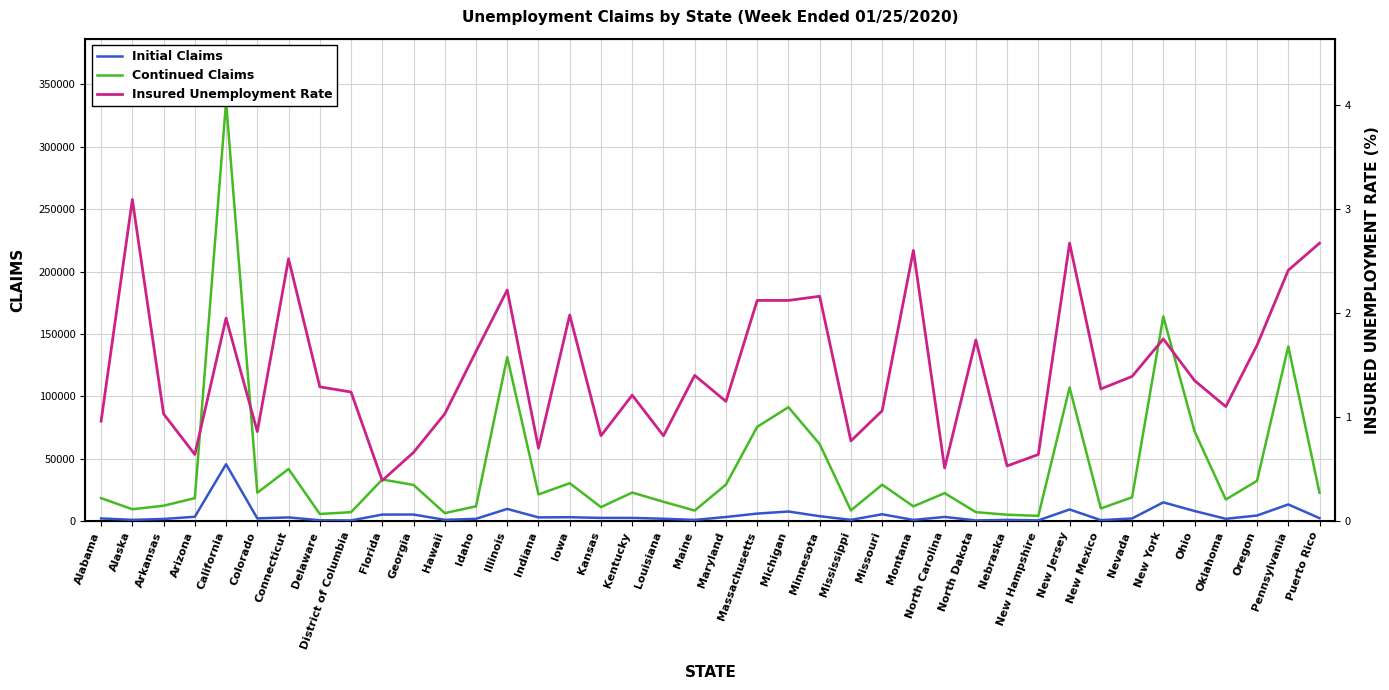

What is the label of the 14th point from the right?

Montana